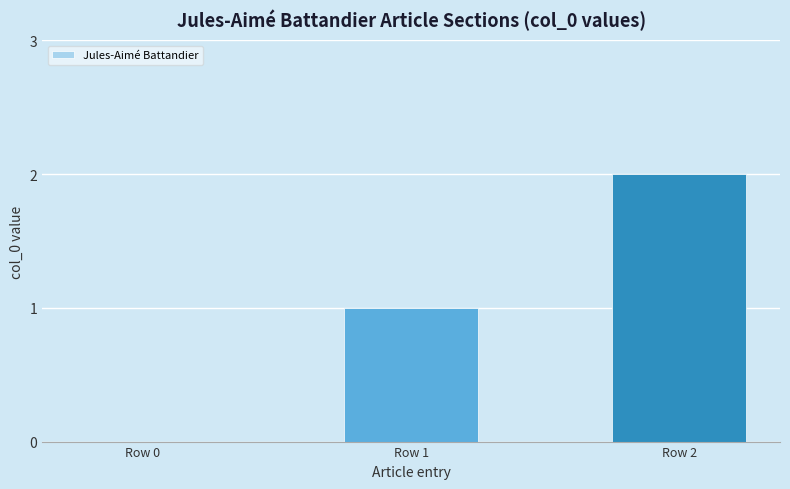

What is the sum of the values at Row 2 and Row 1?

3